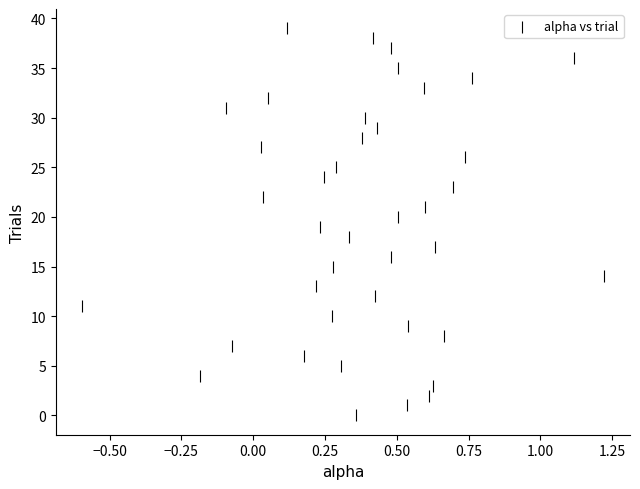

What is the range of Y values (max minus min)?

39